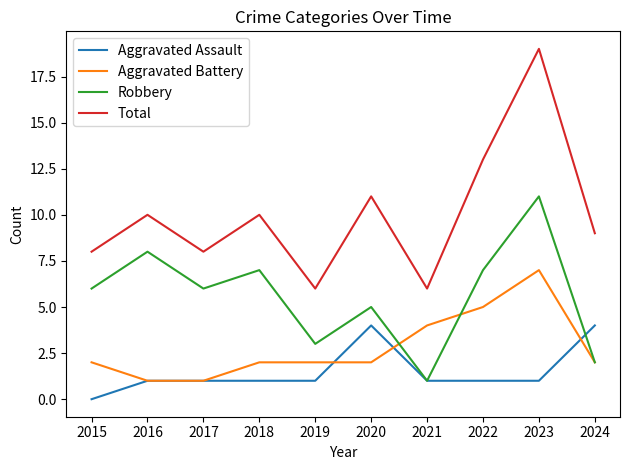

At which category does the chart reach its minimum across all series?

2015